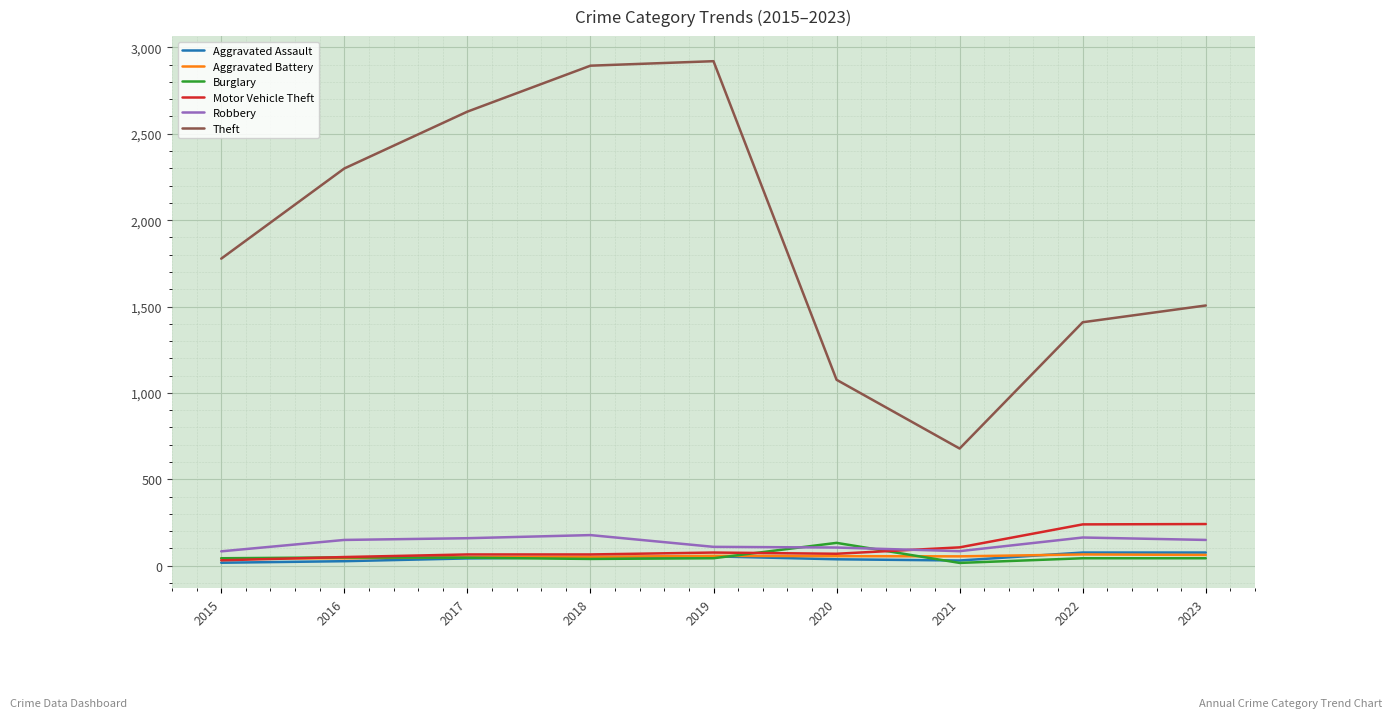

True or false: Theft and Aggravated Battery cross at least once.

False